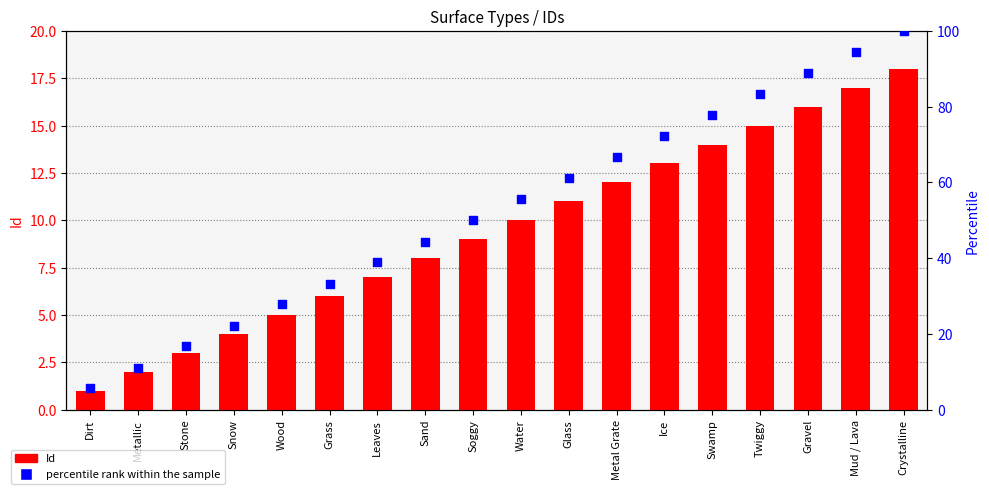

Which series reaches the maximum Y coordinate?

percentile rank within the sample